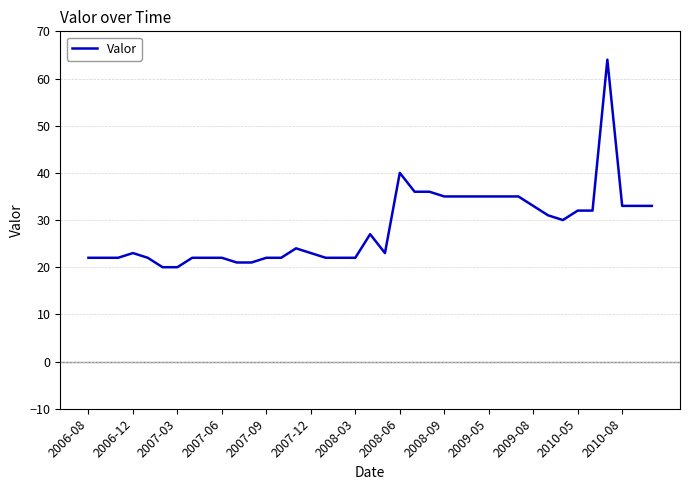

Reading right to left, extract all data points from this chart.

33	33	33	64	32	32	30	31	33	35	35	35	35	35	35	36	36	40	23	27	22	22	22	23	24	22	22	21	21	22	22	22	20	20	22	23	22	22	22